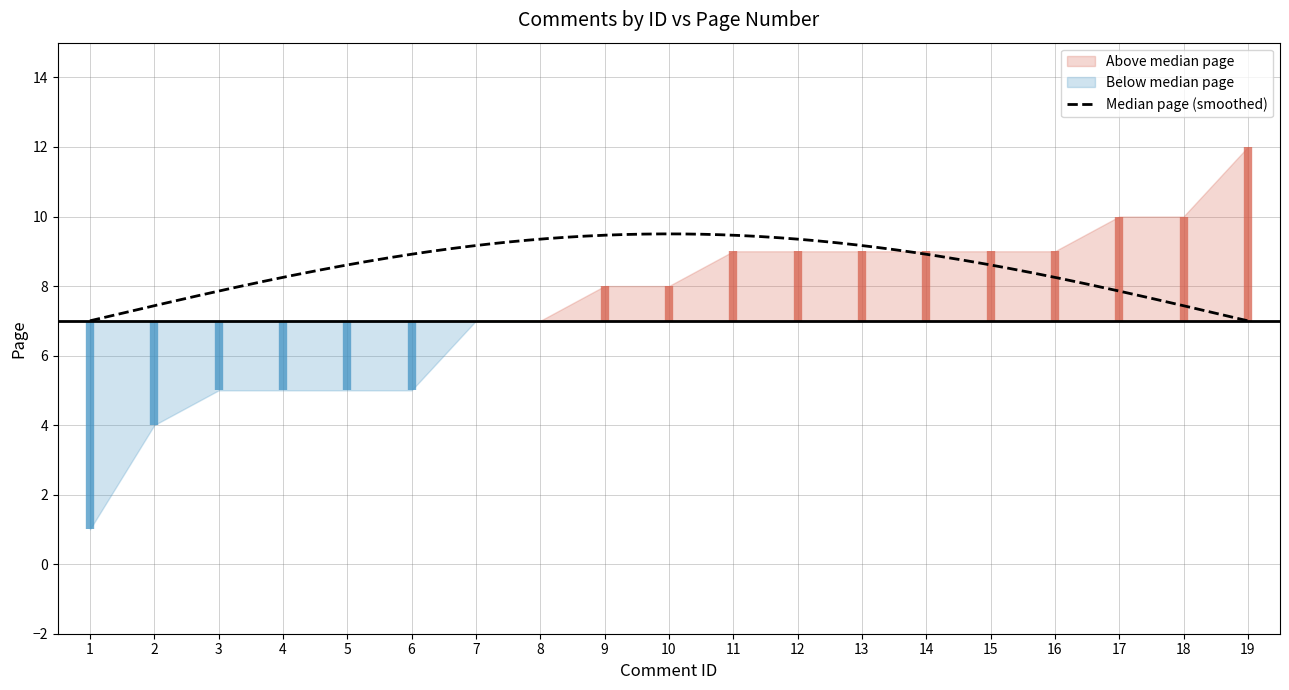

What is the sum of all values?

141